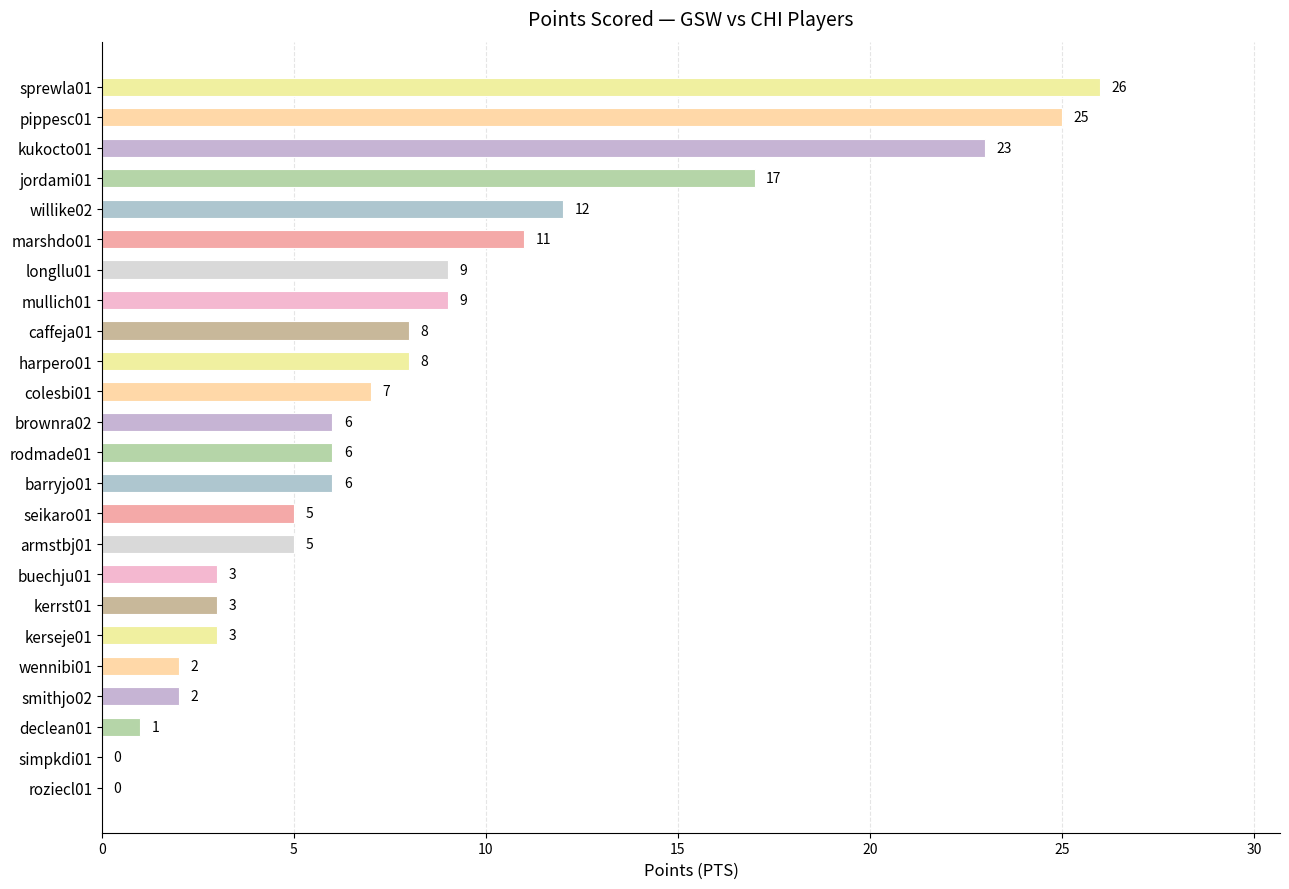

Reading bottom to top, extract all data points from this chart.

roziecl01=0	simpkdi01=0	declean01=1	smithjo02=2	wennibi01=2	kerseje01=3	kerrst01=3	buechju01=3	armstbj01=5	seikaro01=5	barryjo01=6	rodmade01=6	brownra02=6	colesbi01=7	harpero01=8	caffeja01=8	mullich01=9	longllu01=9	marshdo01=11	willike02=12	jordami01=17	kukocto01=23	pippesc01=25	sprewla01=26